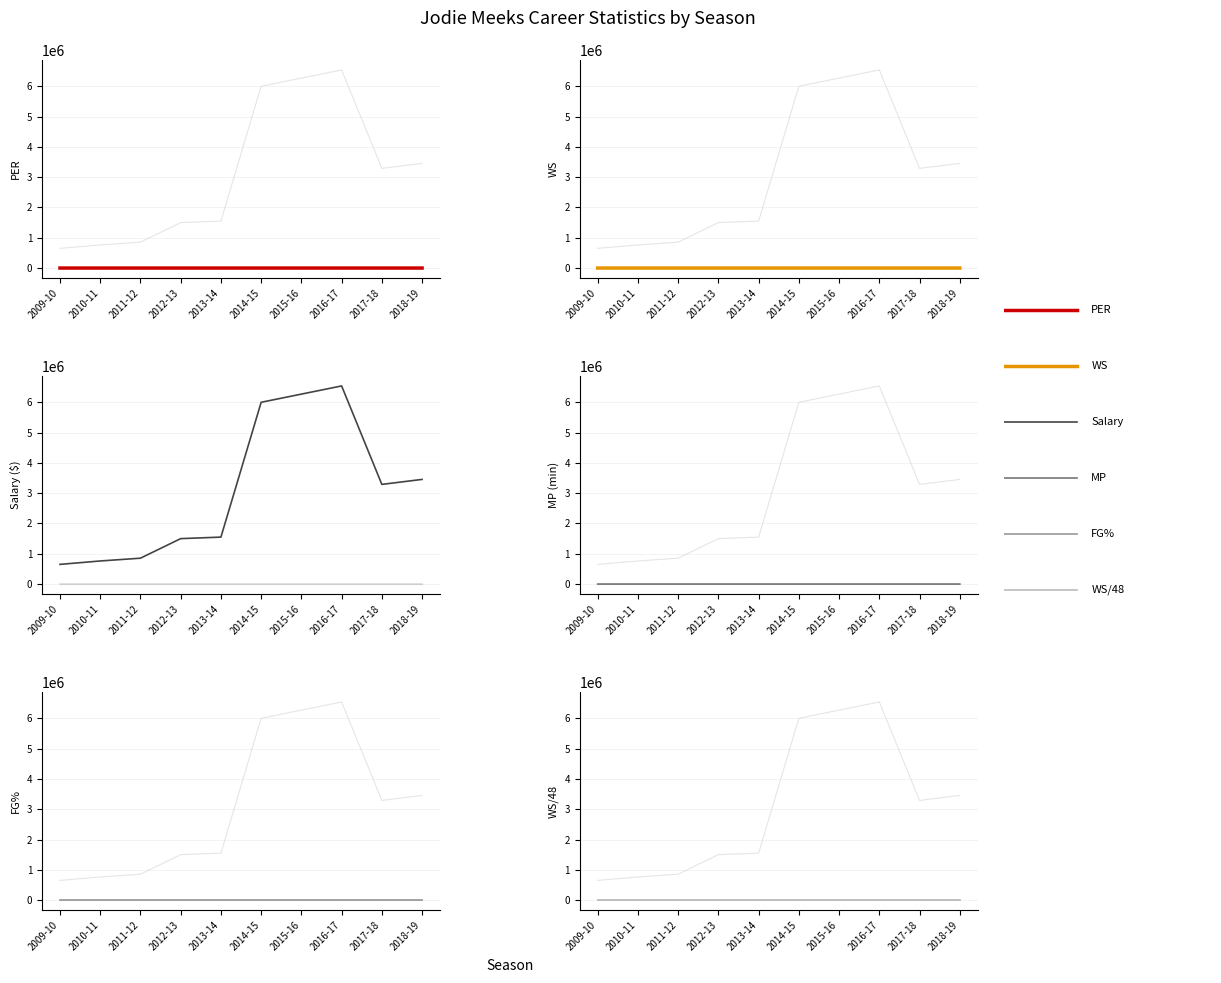

At which category does WS/48 reach its first local valley?

2013-14